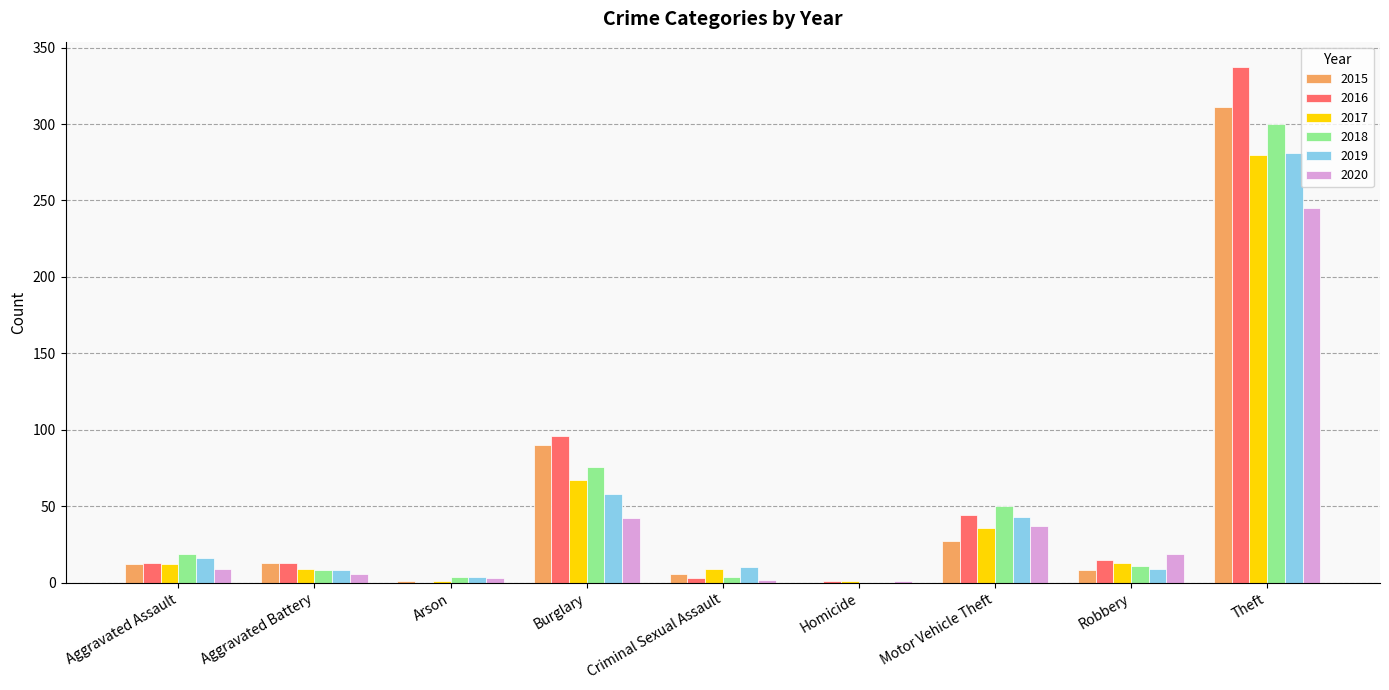

At which label is 2015 closest to 155?

Burglary